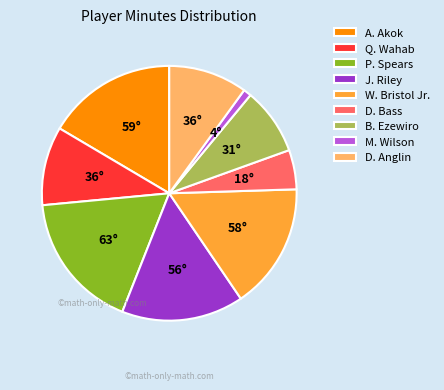

Which has a higher value, J. Riley or Q. Wahab?

J. Riley